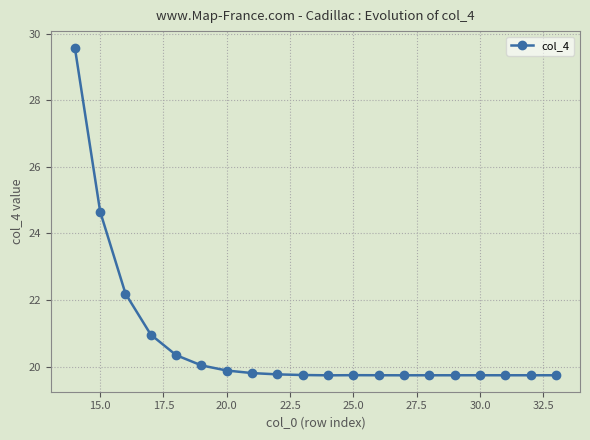

What is the greatest value displayed?

29.6